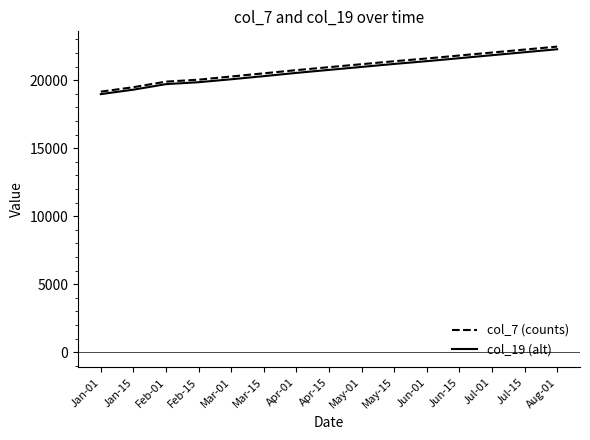

What is the spread (max minus min) of values at Feb-15?

185